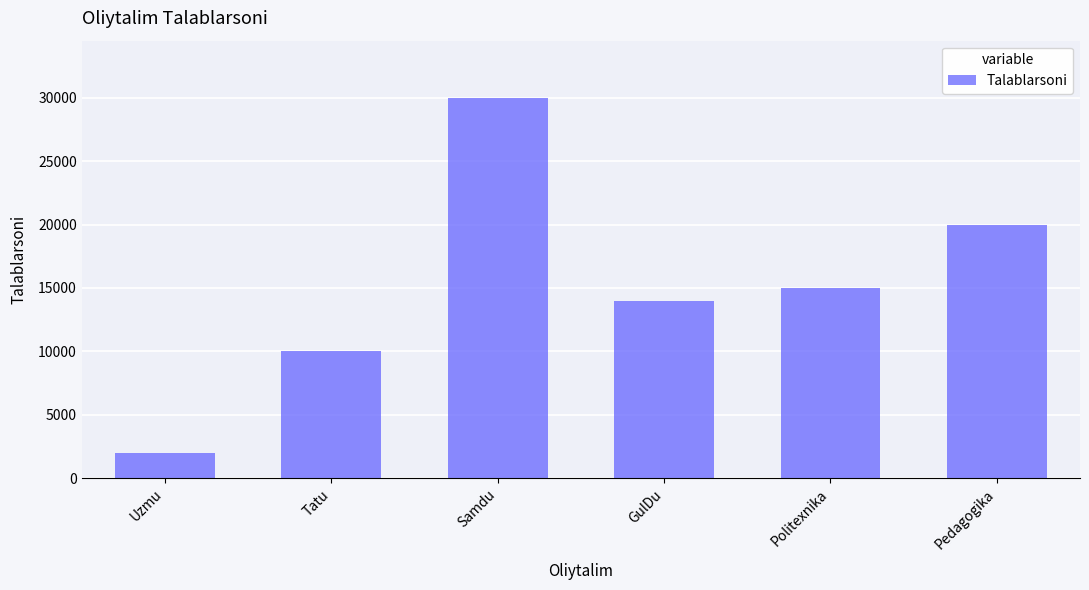

What is the approximate value at Samdu?

30000